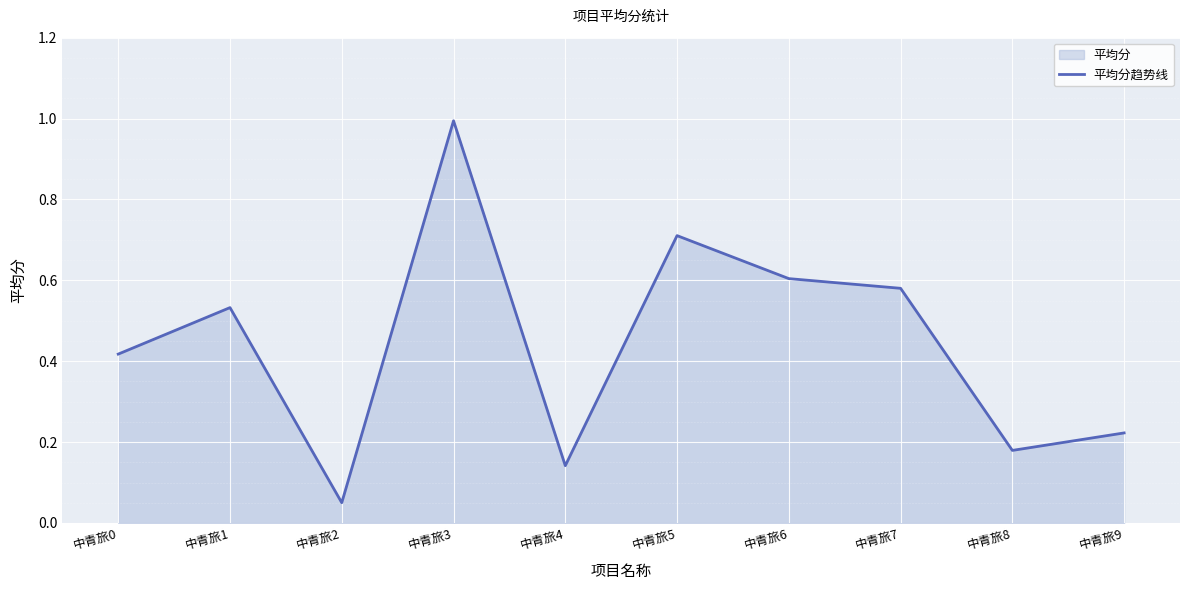

What is the difference between the maximum and minimum values?

0.9